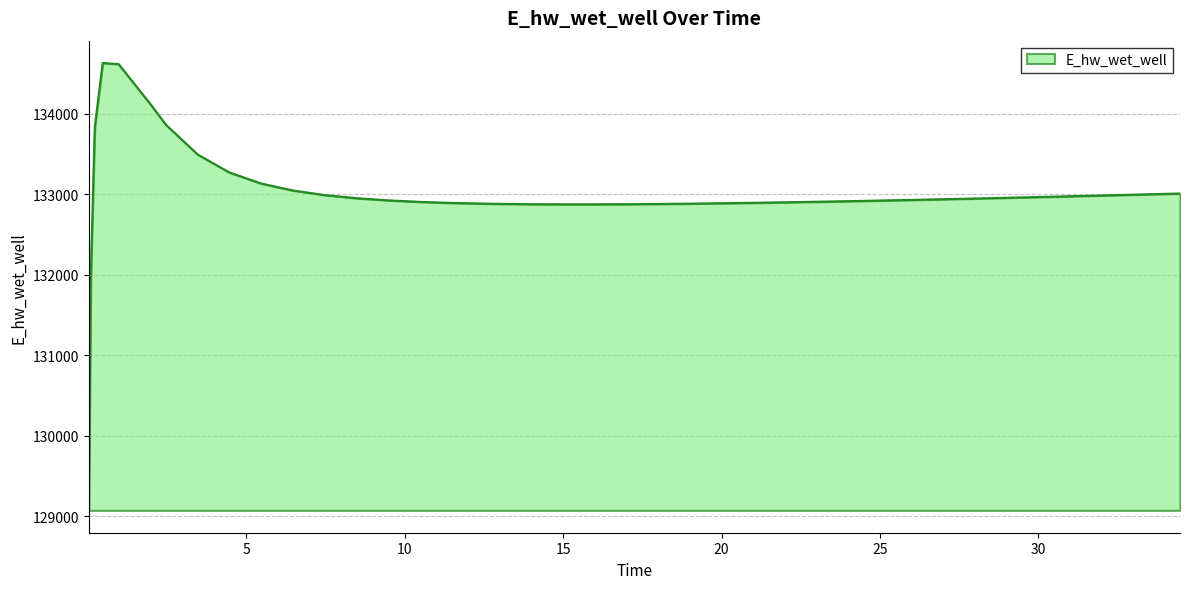

What is the difference between the maximum and minimum values?

5557.8